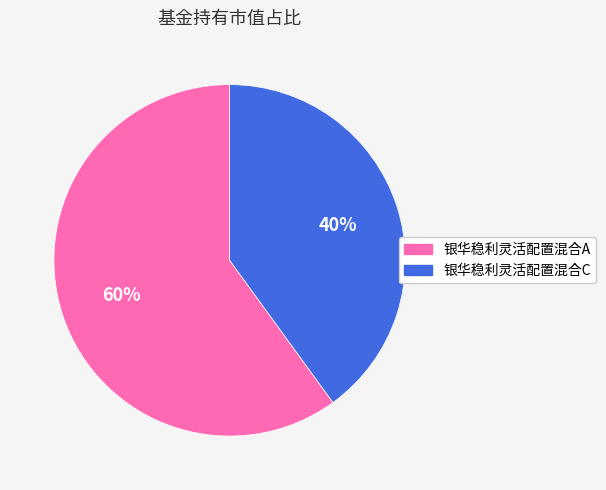

Do 银华稳利灵活配置混合A and 银华稳利灵活配置混合C together represent more than half of the pie?

Yes